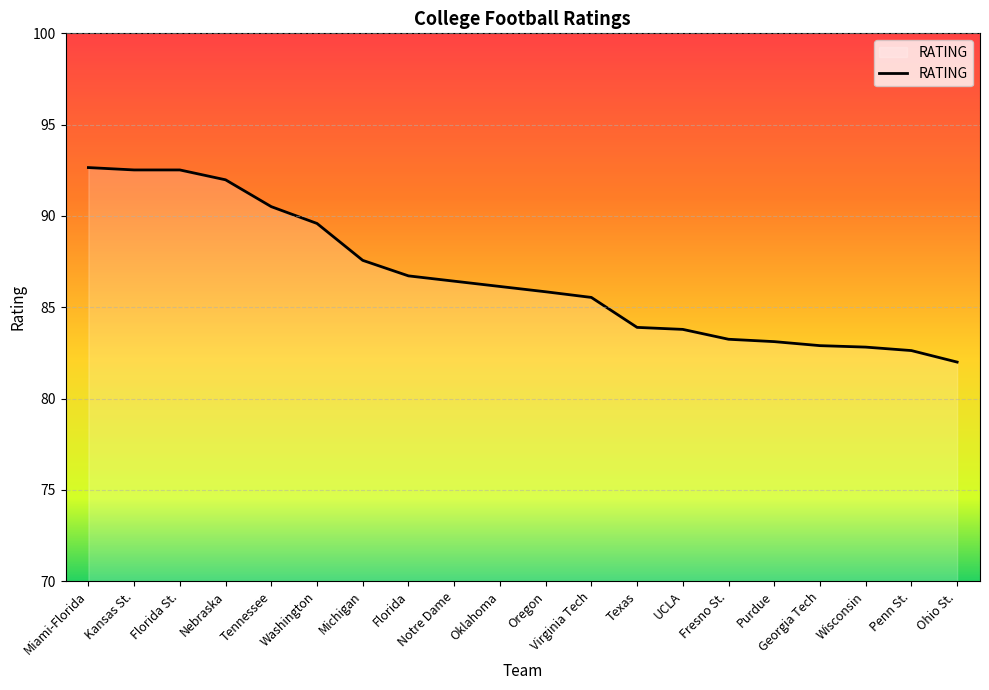

Is it true that the value at Wisconsin is 82.8?

True